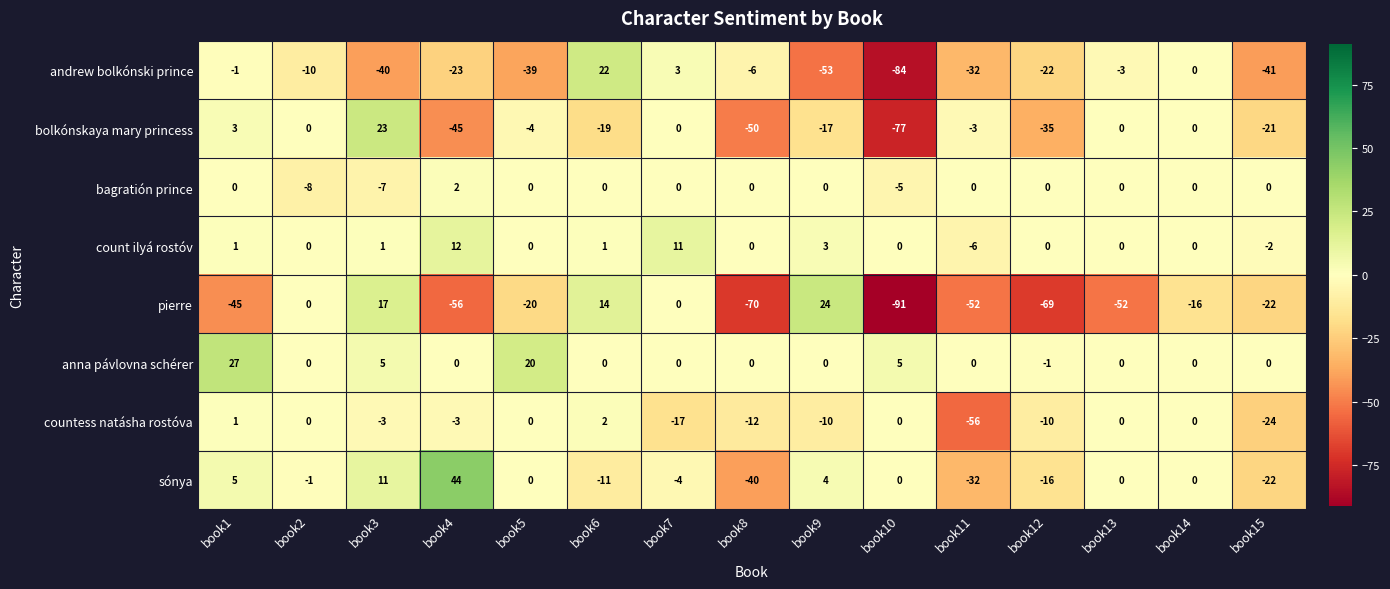

How many data points in bolkónskaya mary princess are above -4?

7